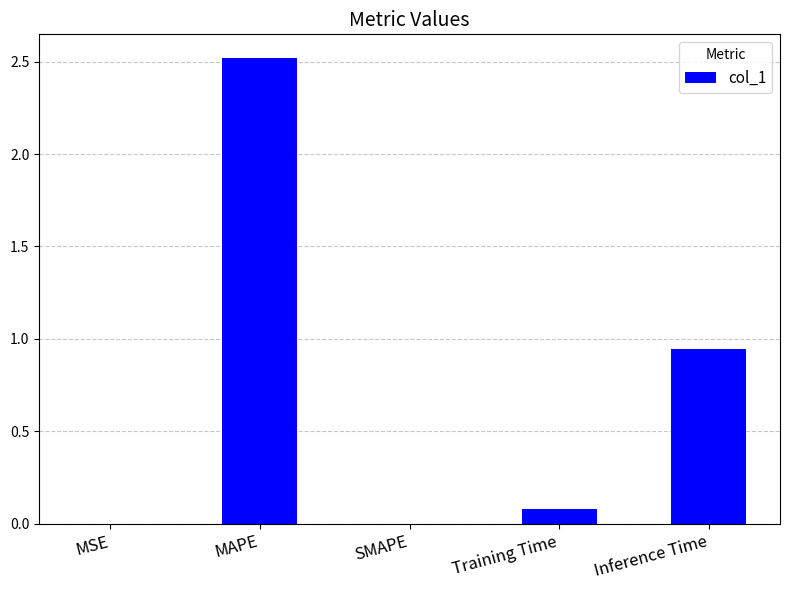

What is the sum of all values?

3.5